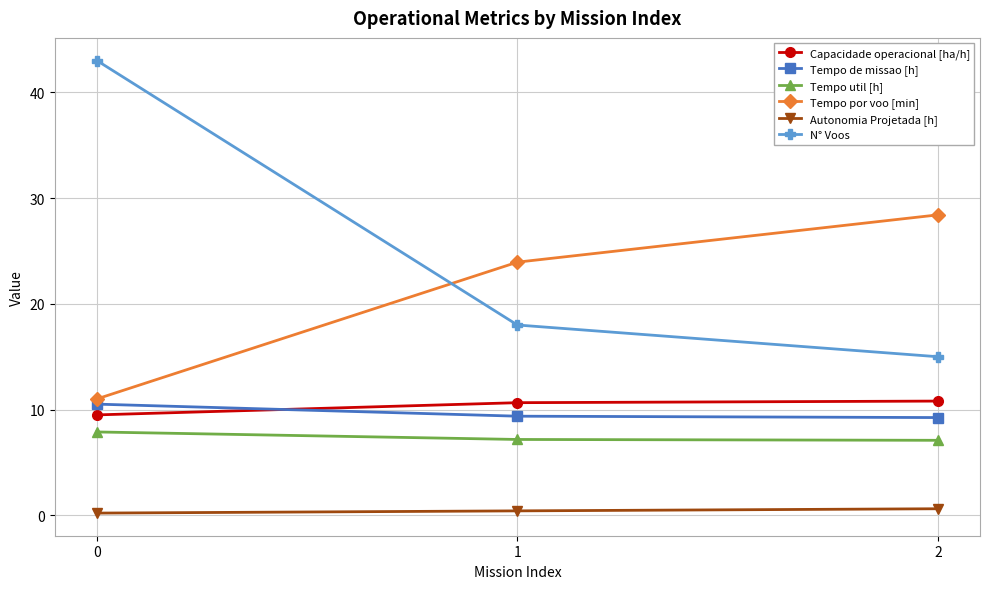

The value of Tempo util [h] at 2 is 10.5. True or false?

False